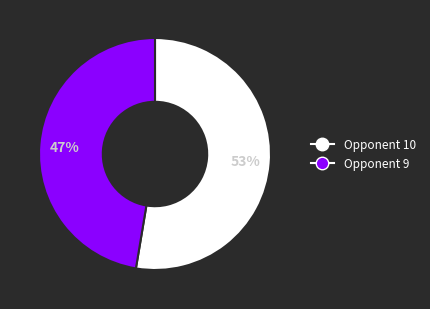

To the nearest percent, what is the average slice percentage?

50%